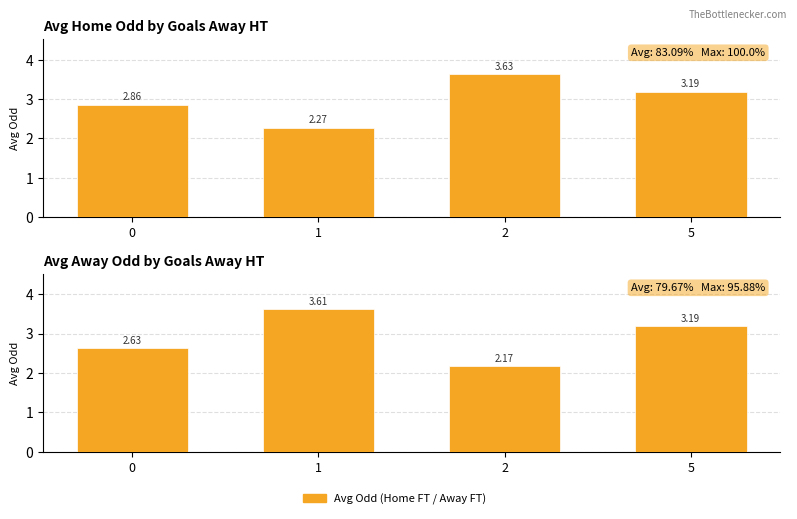

Reading left to right, transcribe all the data shown in this chart.

Avg Odd H FT: 0=2.9	1=2.3	2=3.6	5=3.2
Avg Odd A FT: 0=2.6	1=3.6	2=2.2	5=3.2